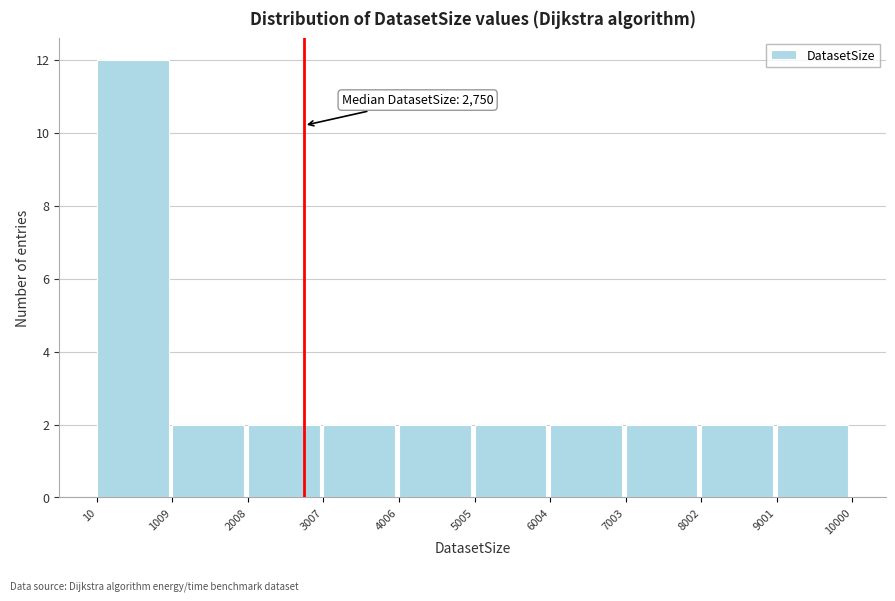

Over which range of the x-axis is the bar tallest?

10 to 1009